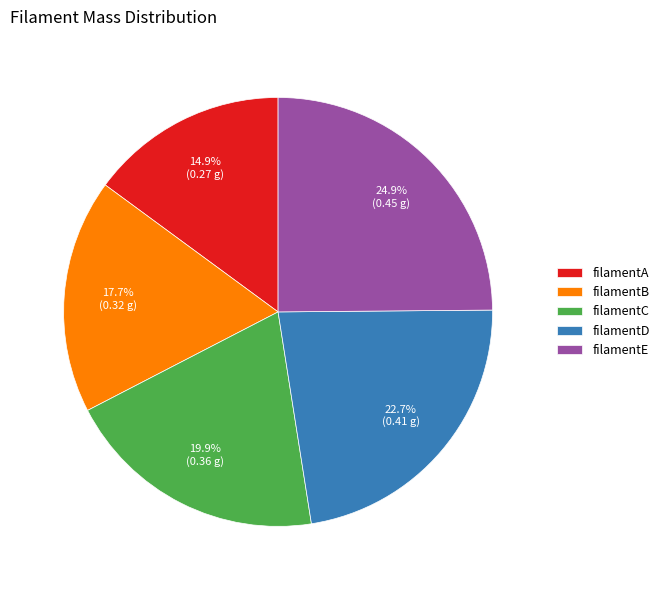

The filamentD slice represents 10% of the pie. True or false?

False